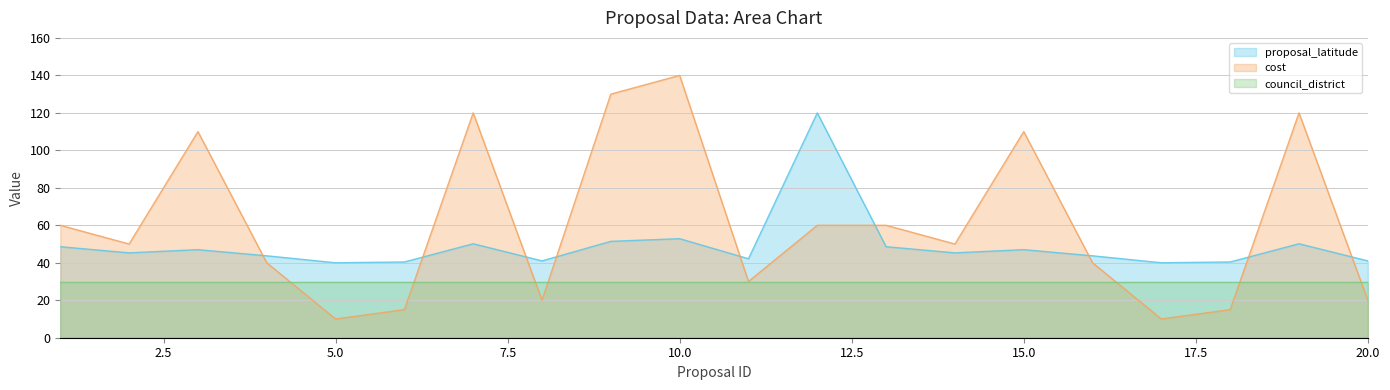

What is the value of the cost point at the 14th from the left?

50.0